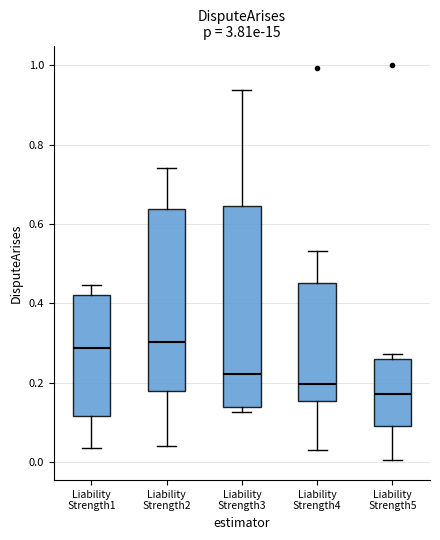

Reading left to right, read every box against the y-axis: the position of its median line, the range the box covers, and the ends of its whiskers. The values are not printed on the chart, so give them approximately, as read against the axis.

Liability Strength1: median 0.28, box 0.12 to 0.42, whiskers 0.04 to 0.44
Liability Strength2: median 0.30, box 0.18 to 0.64, whiskers 0.04 to 0.74
Liability Strength3: median 0.22, box 0.14 to 0.64, whiskers 0.12 to 0.94
Liability Strength4: median 0.20, box 0.16 to 0.46, whiskers 0.02 to 0.54
Liability Strength5: median 0.18, box 0.10 to 0.26, whiskers 0.00 to 0.28